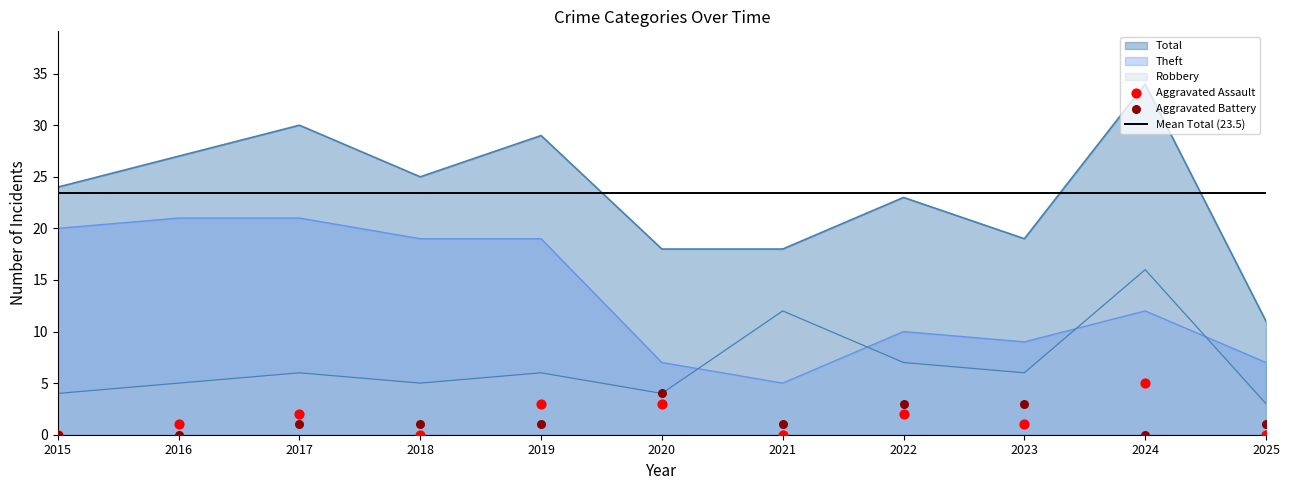

Which series reaches the minimum Y coordinate?

Aggravated Assault